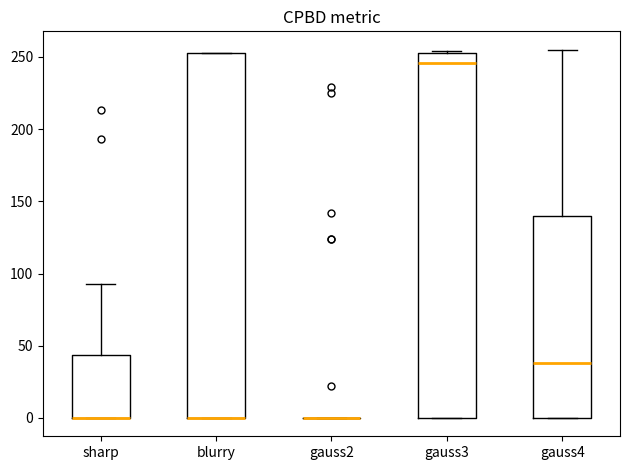

Reading left to right, transcribe this box plot: for each box, give where its median line is, the range the box spans, and where its two whiskers end, as read against the y-axis. The values are not printed on the chart, so give them approximately, as read against the axis.

sharp: median 0 (drawn on the box's lower edge), box 0 to 45, whiskers 0 to 95
blurry: median 0 (drawn on the box's lower edge), box 0 to 255, whiskers 0 to 255
gauss2: box collapsed to a line at 0, whiskers 0 to 0
gauss3: median 245, box 0 to 255, whiskers 0 to 255
gauss4: median 40, box 0 to 140, whiskers 0 to 255